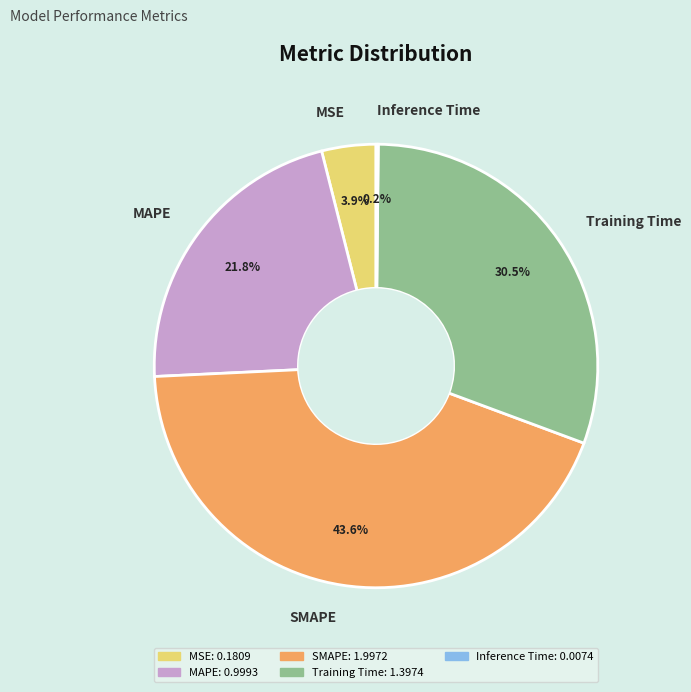

Is there a majority slice in this chart?

No